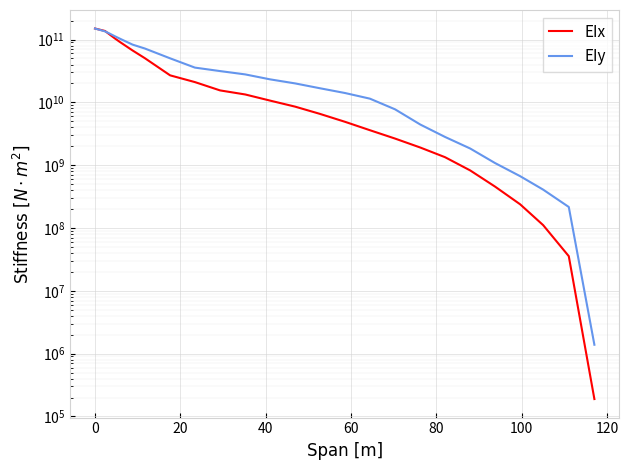

What is the difference between the maximum and minimum values in the EIy series?

149458615800